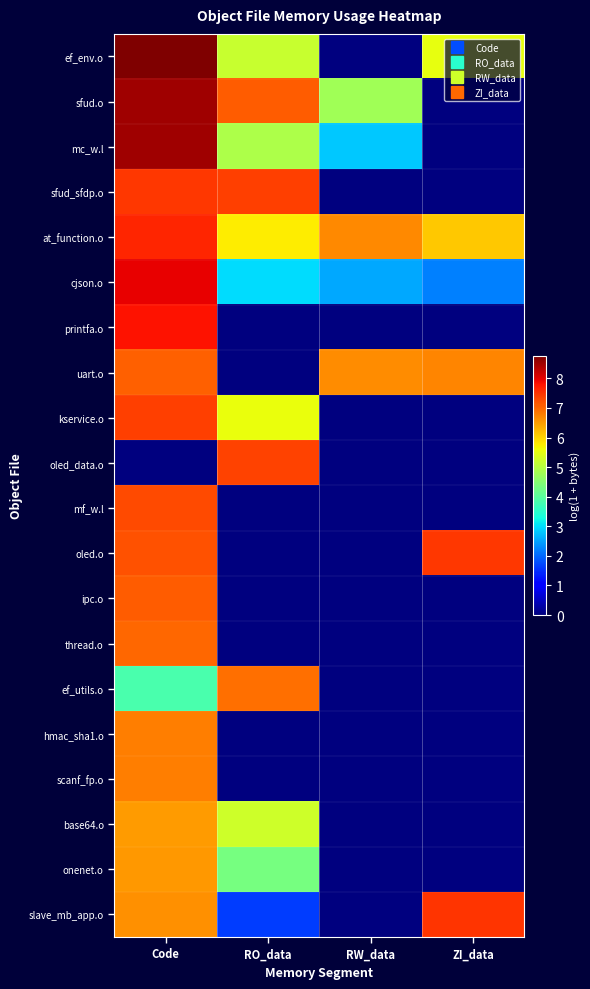

Reading right to left, extract all data points from this chart.

ef_env.o: ZI_data=5.5	RW_data=0.0	RO_data=5.2	Code=8.8
sfud.o: ZI_data=0.0	RW_data=4.8	RO_data=7.1	Code=8.5
mc_w.l: ZI_data=0.0	RW_data=2.8	RO_data=4.9	Code=8.5
sfud_sfdp.o: ZI_data=0.0	RW_data=0.0	RO_data=7.4	Code=7.4
at_function.o: ZI_data=6.1	RW_data=6.7	RO_data=5.7	Code=7.6
cjson.o: ZI_data=2.2	RW_data=2.6	RO_data=3.0	Code=7.9
printfa.o: ZI_data=0.0	RW_data=0.0	RO_data=0.0	Code=7.8
uart.o: ZI_data=6.7	RW_data=6.7	RO_data=0.0	Code=7.1
kservice.o: ZI_data=0.0	RW_data=0.0	RO_data=5.5	Code=7.4
oled_data.o: ZI_data=0.0	RW_data=0.0	RO_data=7.3	Code=0.0
mf_w.l: ZI_data=0.0	RW_data=0.0	RO_data=0.0	Code=7.3
oled.o: ZI_data=7.5	RW_data=0.0	RO_data=0.0	Code=7.2
ipc.o: ZI_data=0.0	RW_data=0.0	RO_data=0.0	Code=7.1
thread.o: ZI_data=0.0	RW_data=0.0	RO_data=0.0	Code=7.0
ef_utils.o: ZI_data=0.0	RW_data=0.0	RO_data=6.9	Code=3.9
hmac_sha1.o: ZI_data=0.0	RW_data=0.0	RO_data=0.0	Code=6.8
scanf_fp.o: ZI_data=0.0	RW_data=0.0	RO_data=0.0	Code=6.8
base64.o: ZI_data=0.0	RW_data=0.0	RO_data=5.3	Code=6.5
onenet.o: ZI_data=0.0	RW_data=0.0	RO_data=4.3	Code=6.5
slave_mb_app.o: ZI_data=7.5	RW_data=0.0	RO_data=1.6	Code=6.6